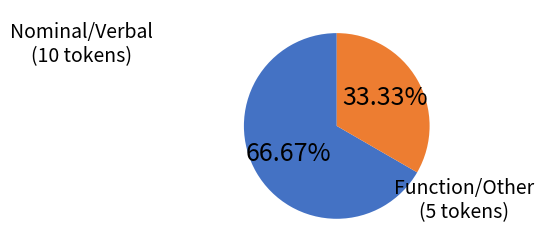

Is there any slice that represents more than half of the pie?

Yes